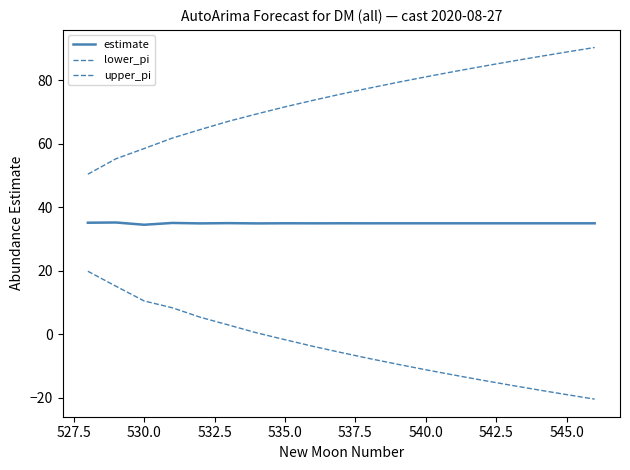

True or false: lower_pi has more than 2 points higher than both neighbors.

False